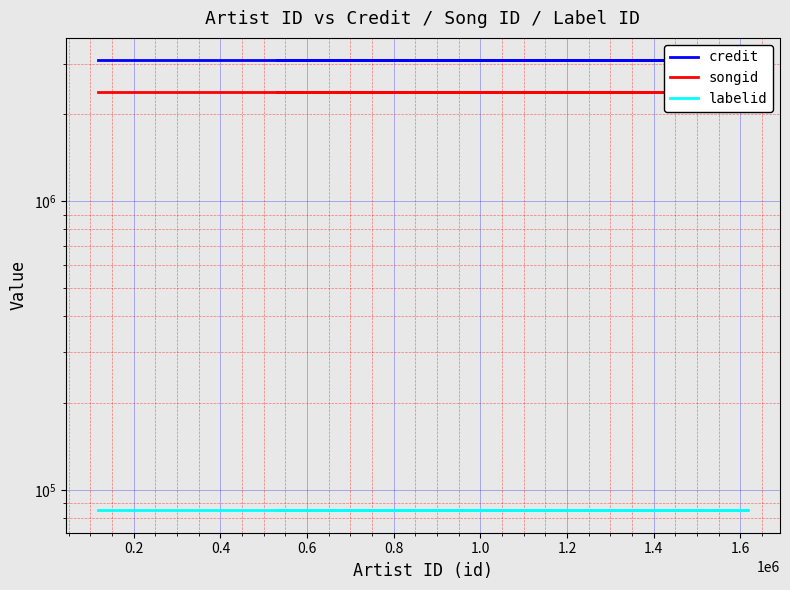

Read the labelid value at 0.8.

85253